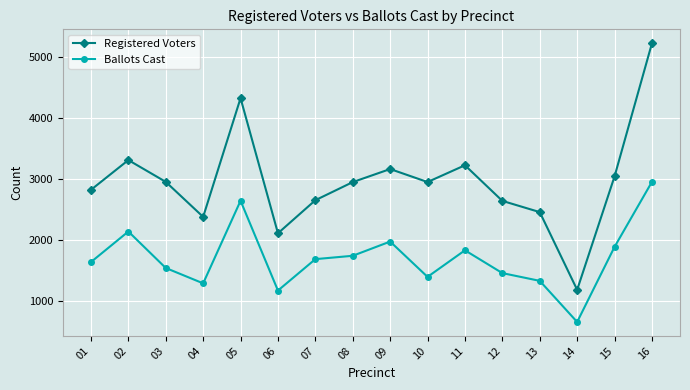

At which category does Registered Voters reach its first local peak?

02